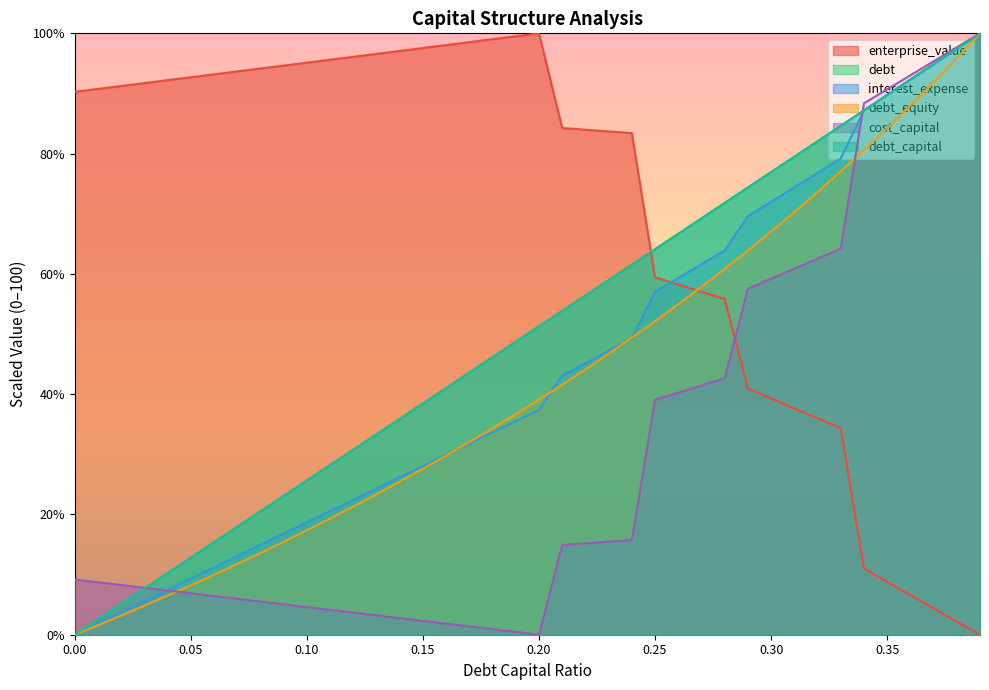

Is it true that interest_expense equals 22.1 at 0.36?

False